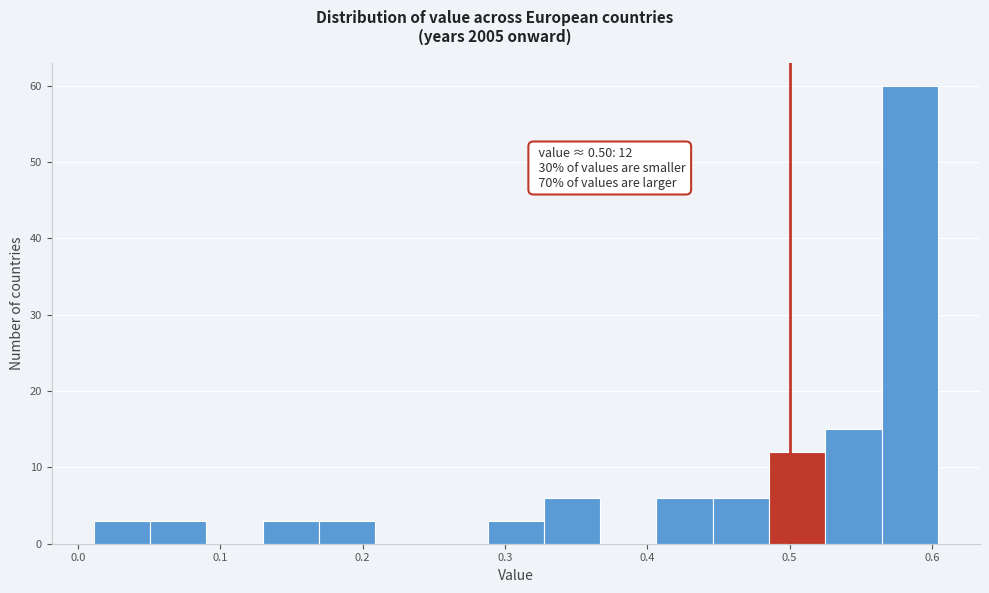

Read against the x-axis, roughly where is the centre of the tallest bar?

0.58